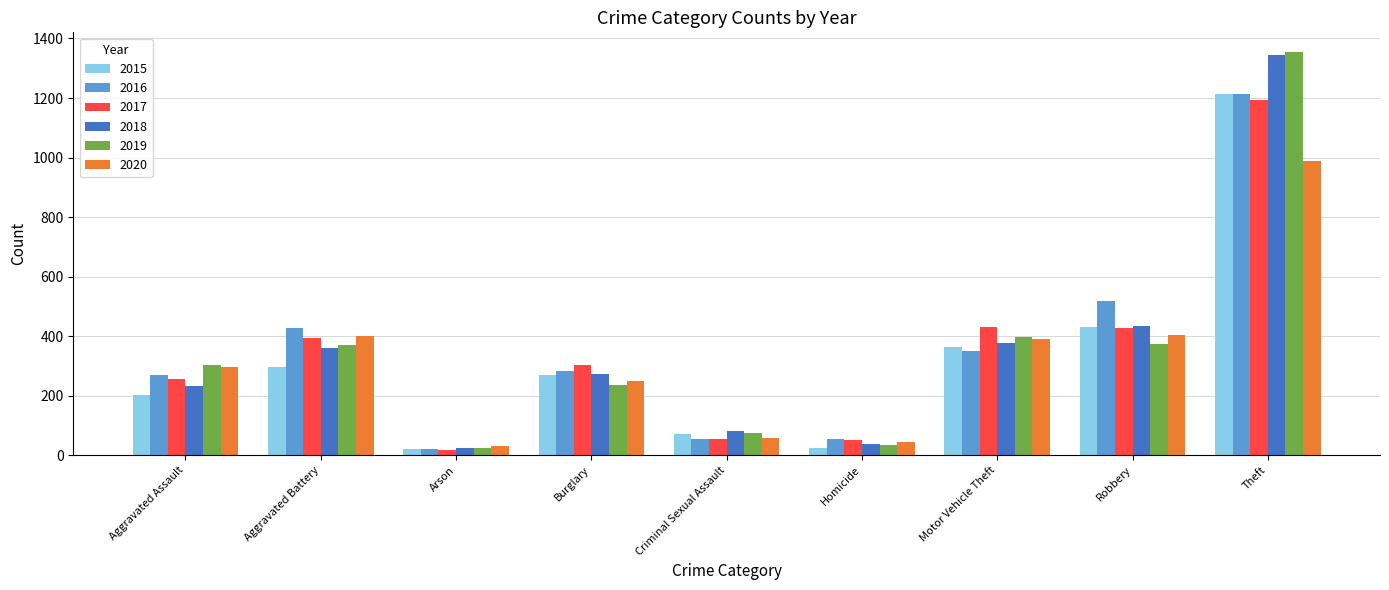

What is the difference between the maximum and minimum values in the 2020 series?

958